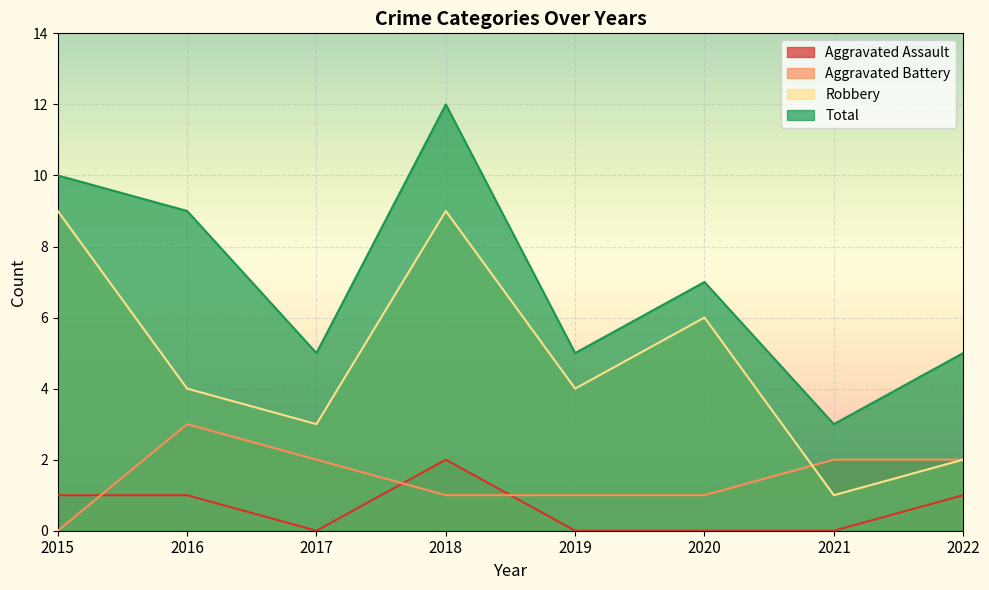

What is the spread (max minus min) of values at 2019?

5